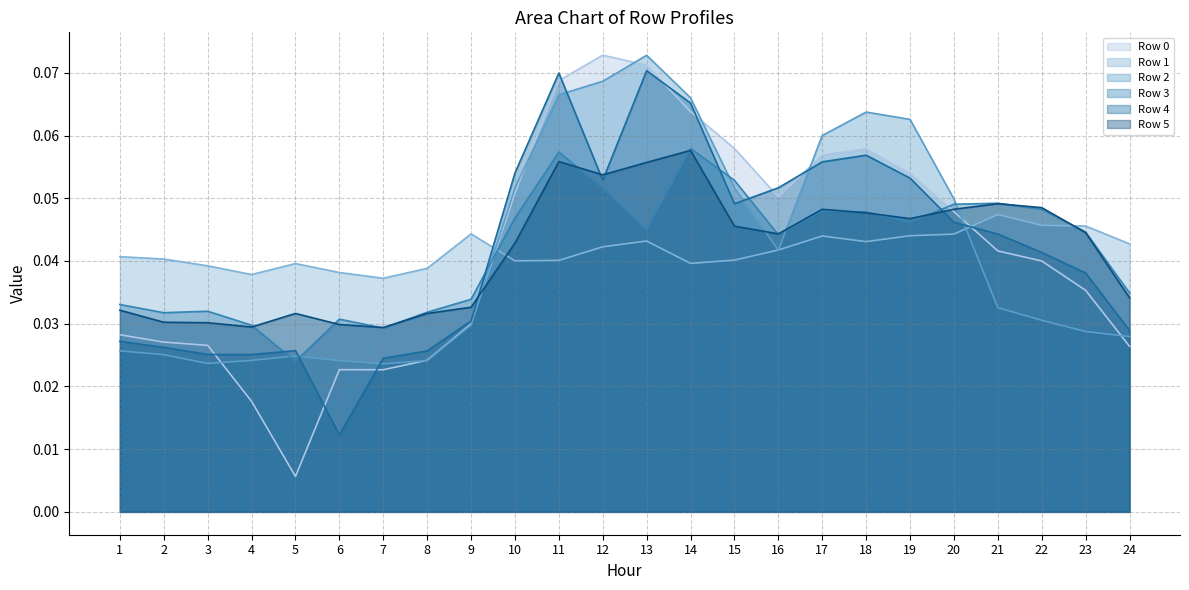

What are all the series names shown in the legend?

Row 0, Row 1, Row 2, Row 3, Row 4, Row 5